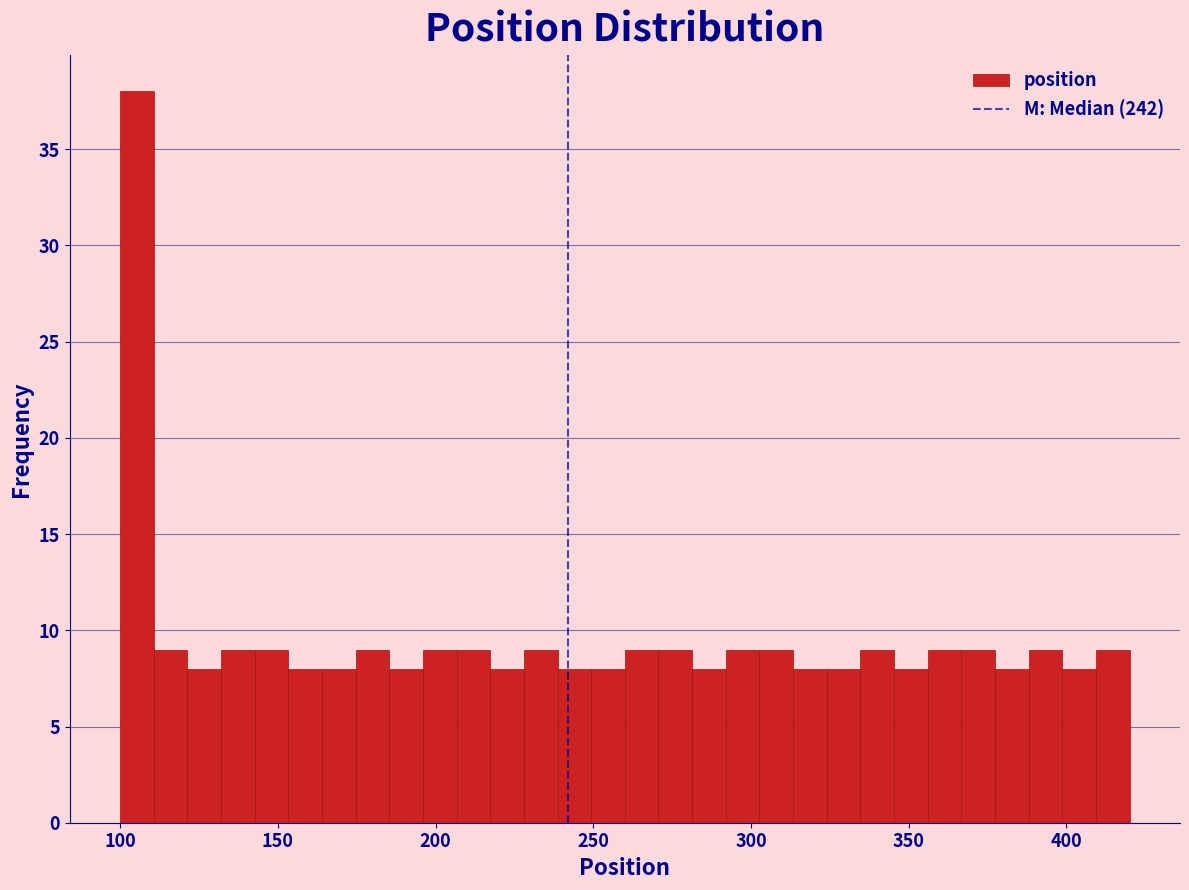

Read against the x-axis, roughly where is the centre of the tallest bar?

105